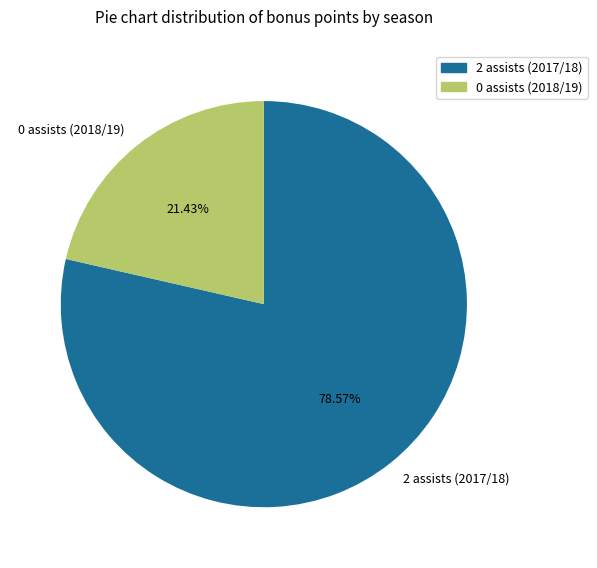

To the nearest percent, what portion does 2 assists (2017/18) represent?

79%